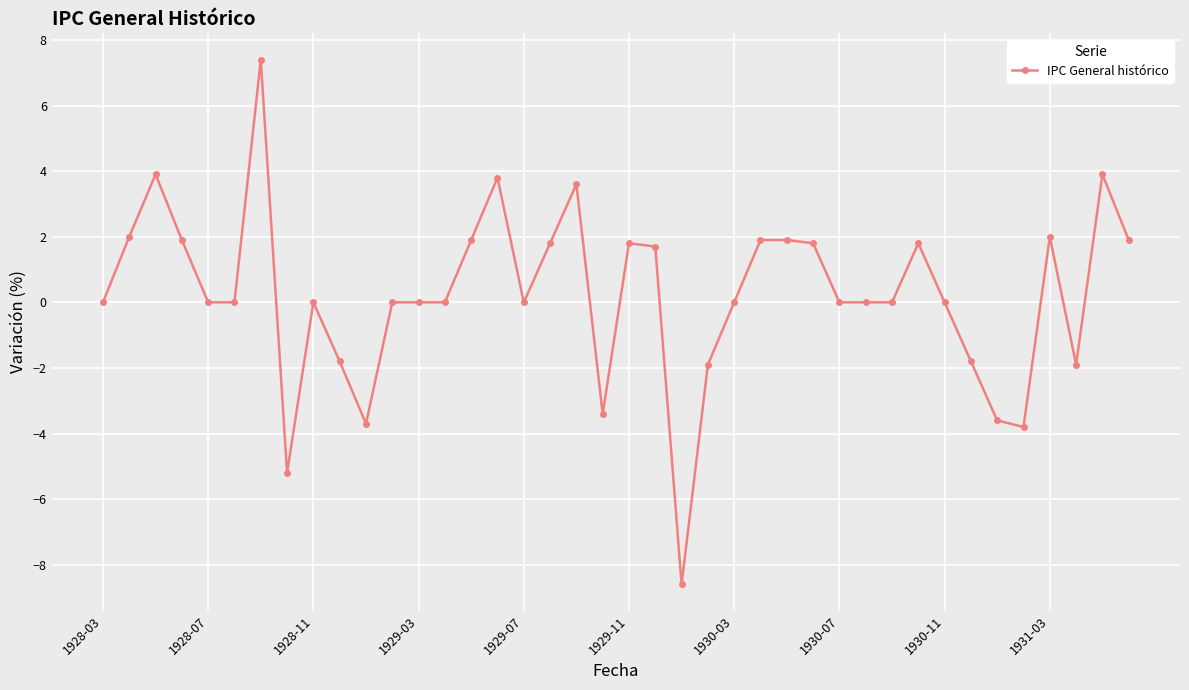

How many series are shown in this chart?

1